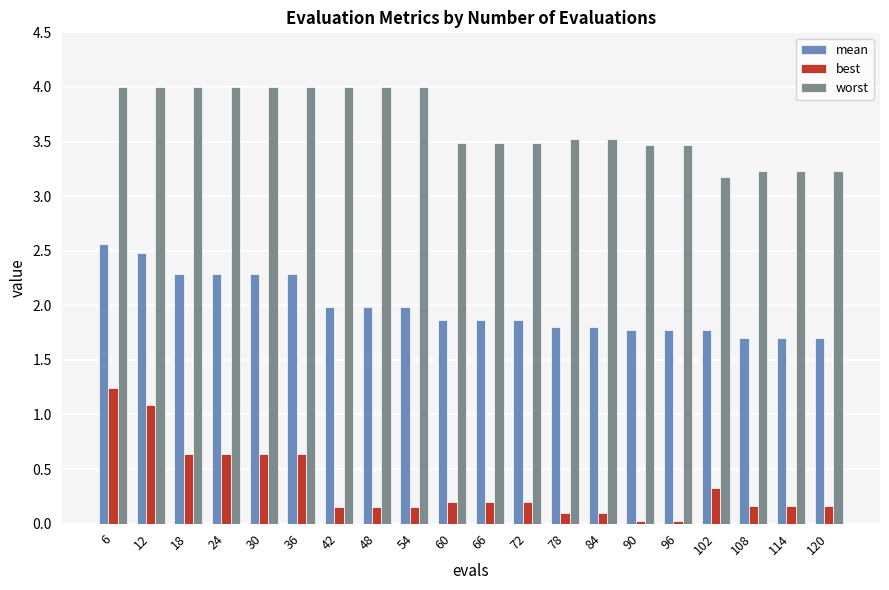

Which series has the largest range (max minus min)?

best